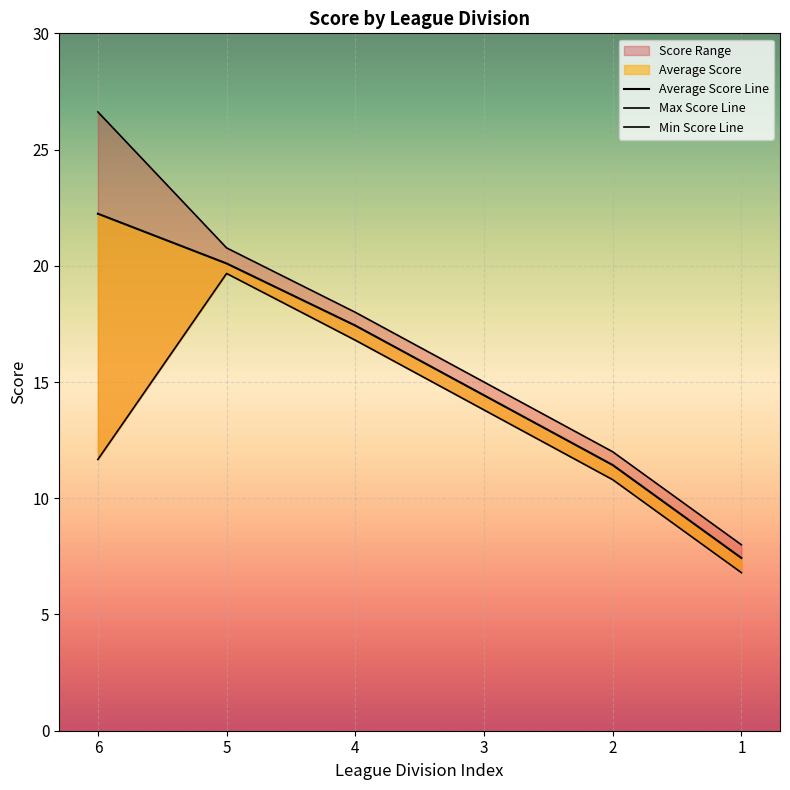

At which category is the sum across all series the highest?

5